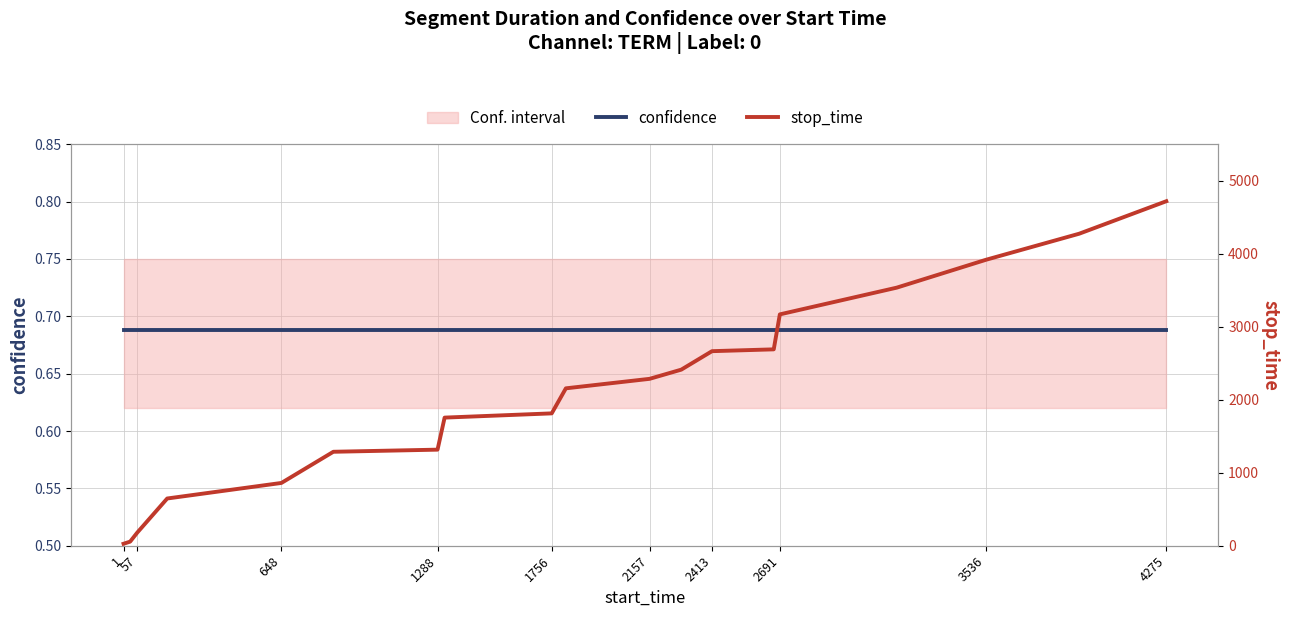

True or false: stop_time and confidence intersect in this chart.

False